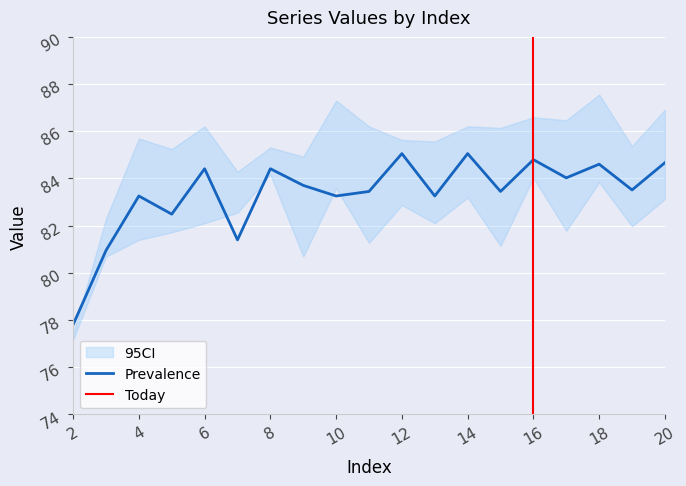

The value of Prevalence at 16 is 84.8. True or false?

True